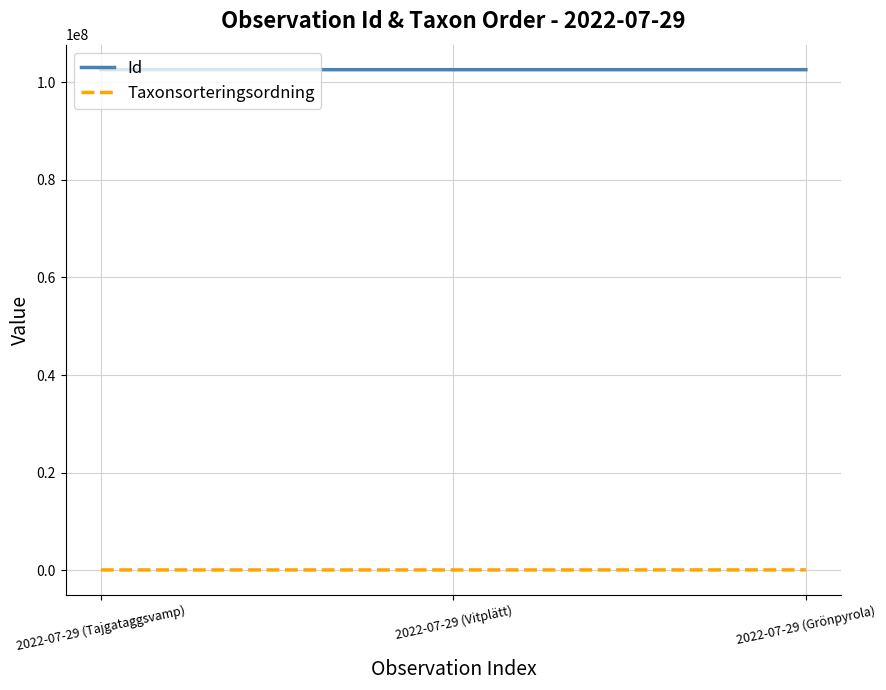

Where is Taxonsorteringsordning nearest to the value 96291?

2022-07-29 (Tajgataggsvamp)